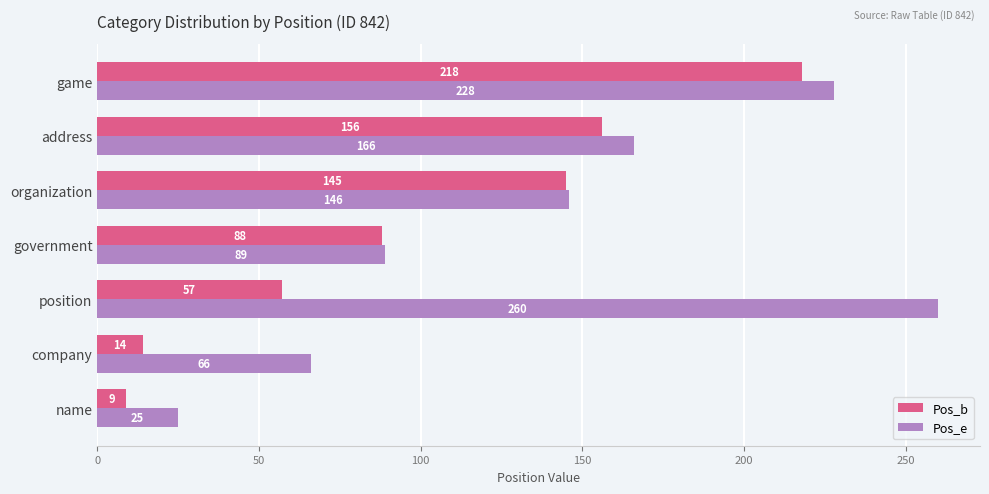

Which series has the largest total across all categories?

Pos_e